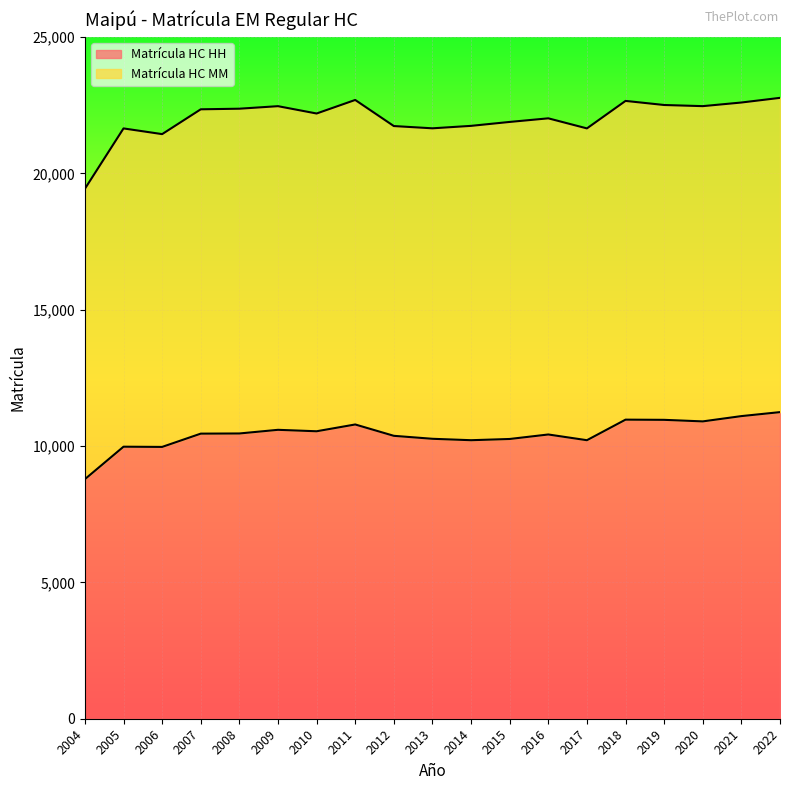

Where does the data first go above 10455?

2008